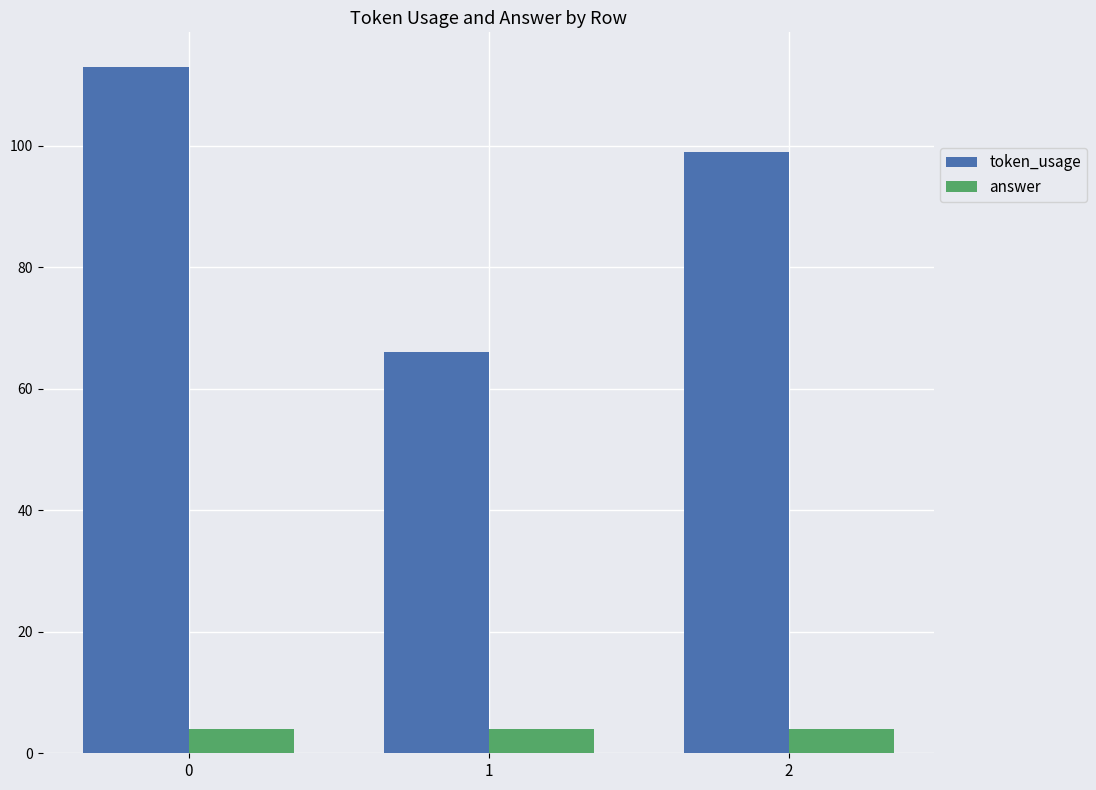

At how many categories does at least one series exceed 51?

3